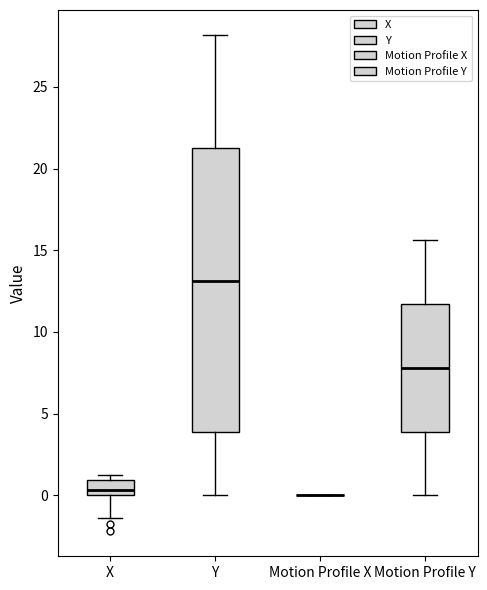

Reading left to right, read every box against the y-axis: the position of its median line, the range the box covers, and the ends of its whiskers. The values are not printed on the chart, so give them approximately, as read against the axis.

X: median 0.5, box 0.0 to 1.0, whiskers -1.5 to 1.5
Y: median 13.0, box 4.0 to 21.5, whiskers 0.0 to 28.0
Motion Profile X: box collapsed to a line at 0.0, whiskers 0.0 to 0.0
Motion Profile Y: median 8.0, box 4.0 to 11.5, whiskers 0.0 to 15.5